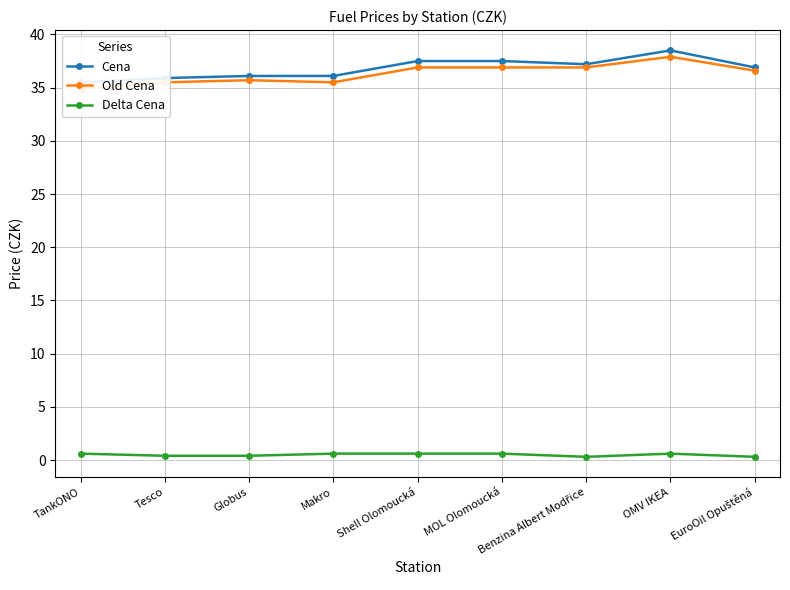

What is the label of the 5th point from the left?

Shell Olomoucká